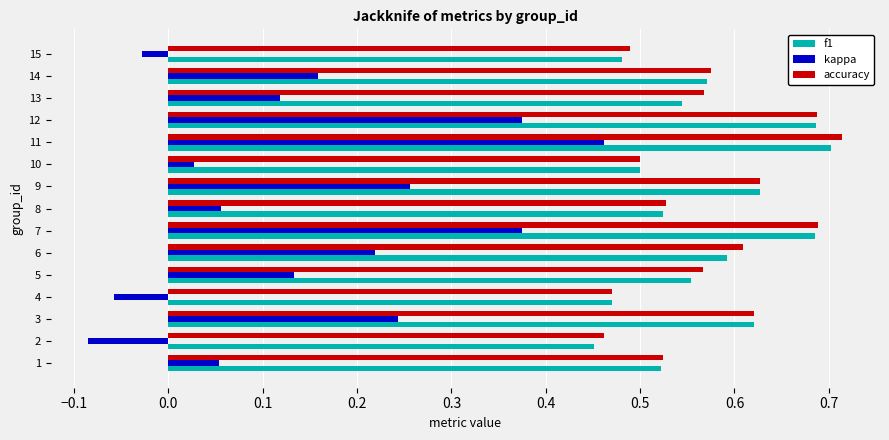

What is the sum of the f1 values at 8 and 10?

1.0